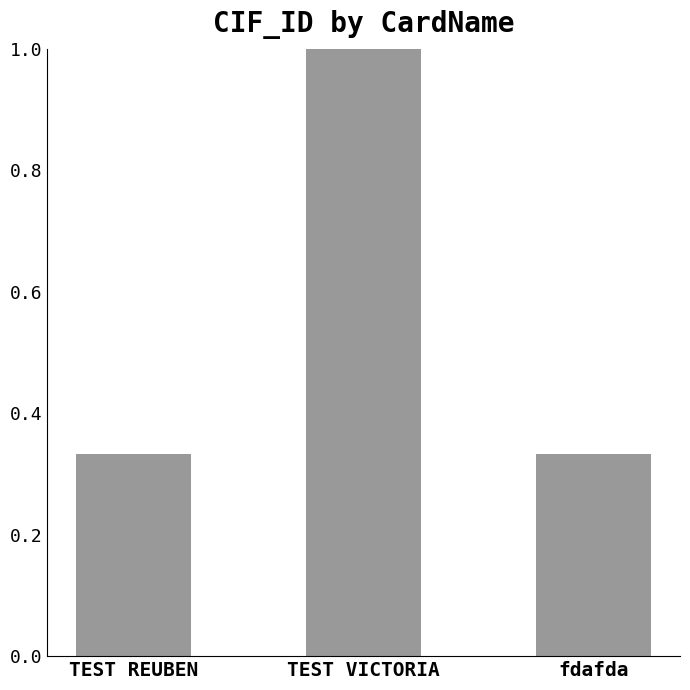

What position from the right is TEST VICTORIA?

2